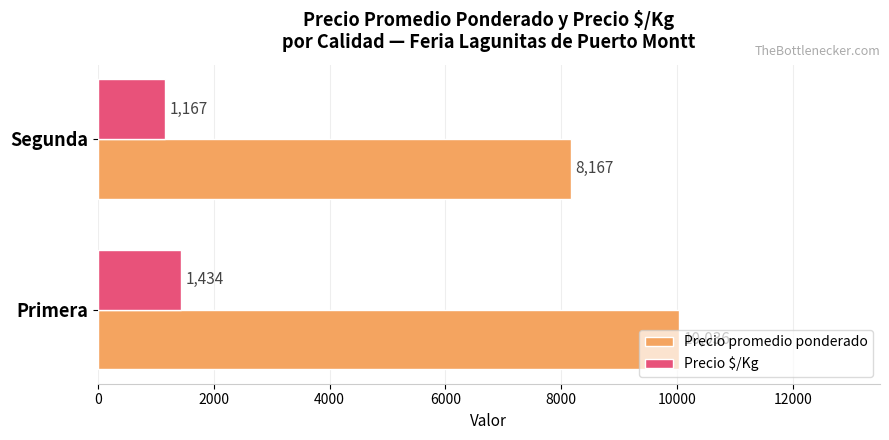

At which category is the sum across all series the highest?

Primera